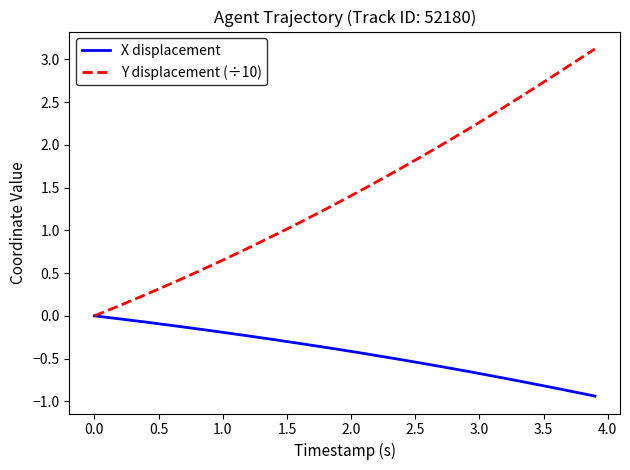

Which series has the largest range (max minus min)?

Y displacement (÷10)